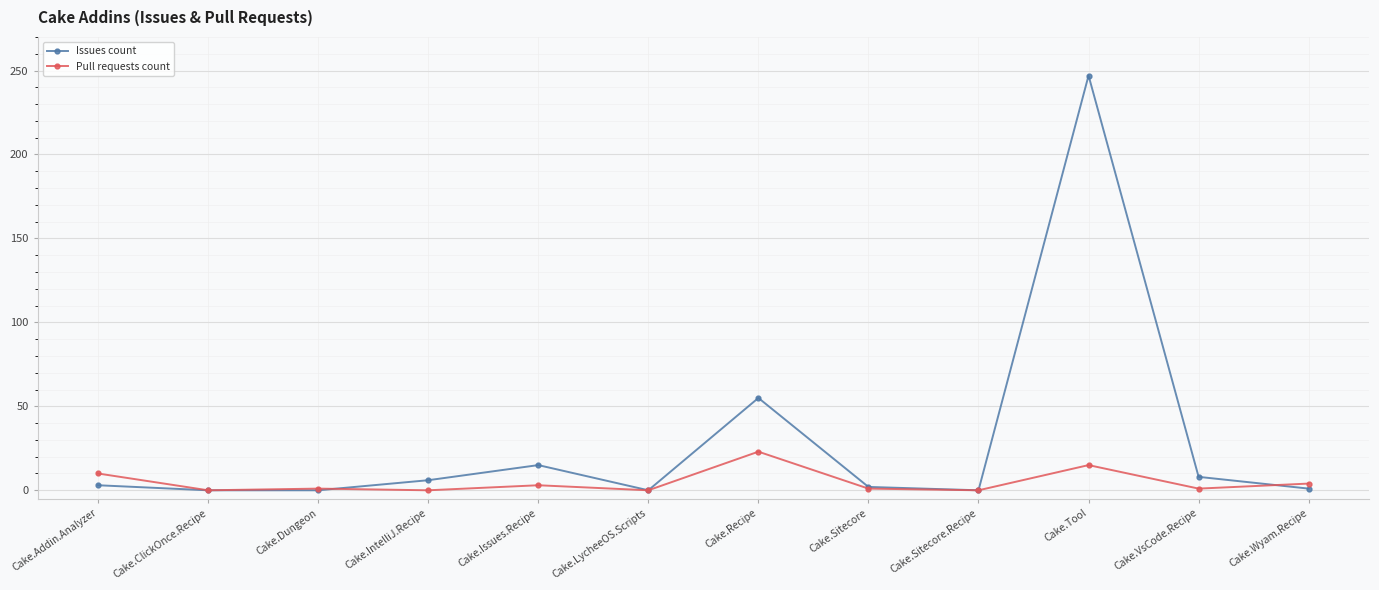

What is the highest value of the Issues count series?

247